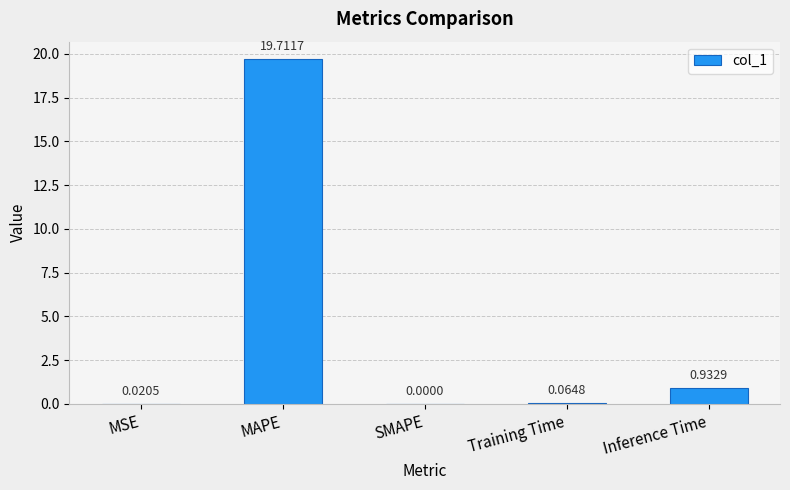

Between SMAPE and Training Time, which is larger?

Training Time